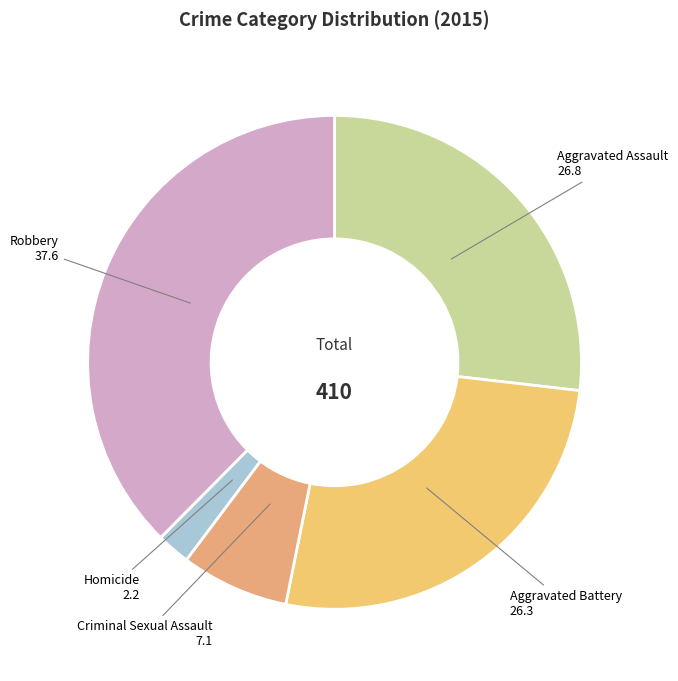

Which slice is the smallest?

Homicide